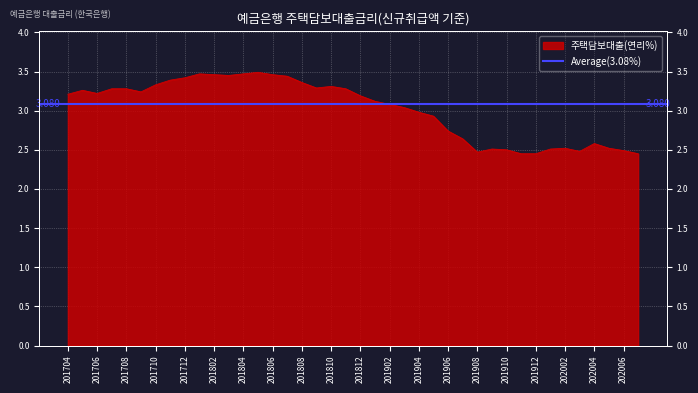

Read the value at 202003.

2.5